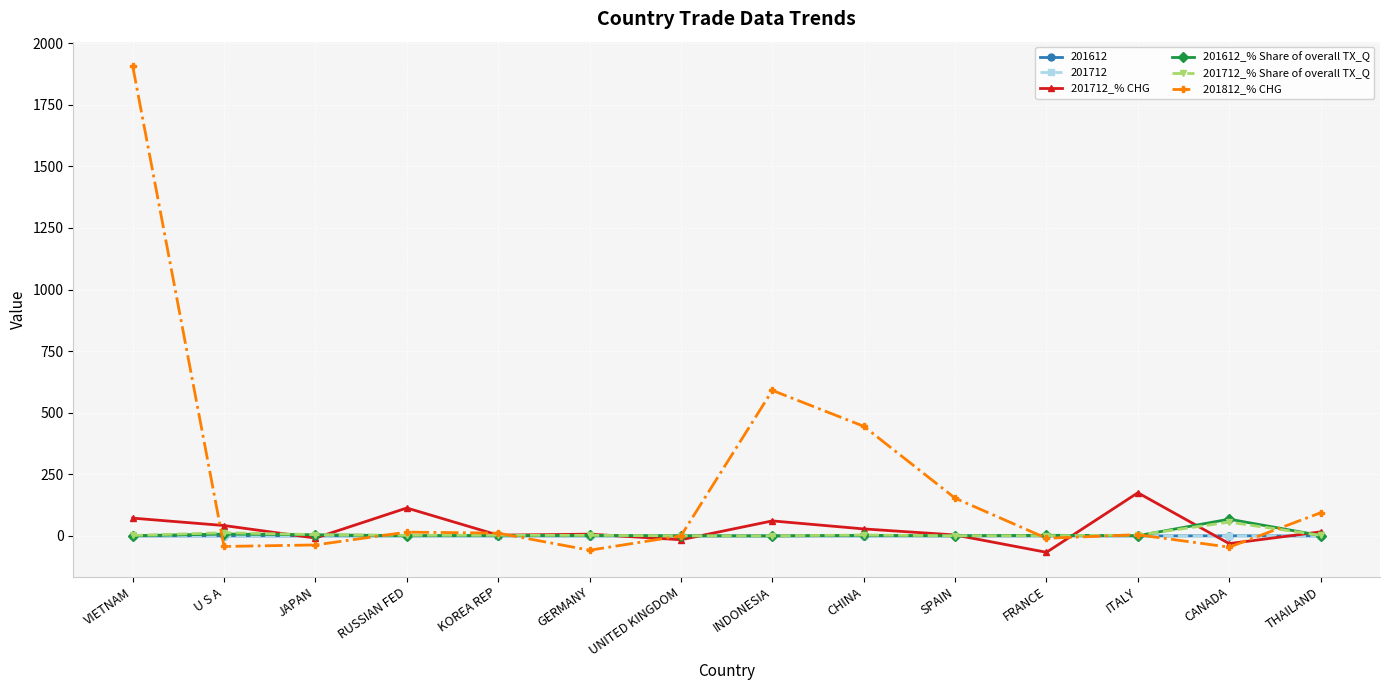

What is the value of the 201812_% CHG point at the 1st from the left?

1907.2